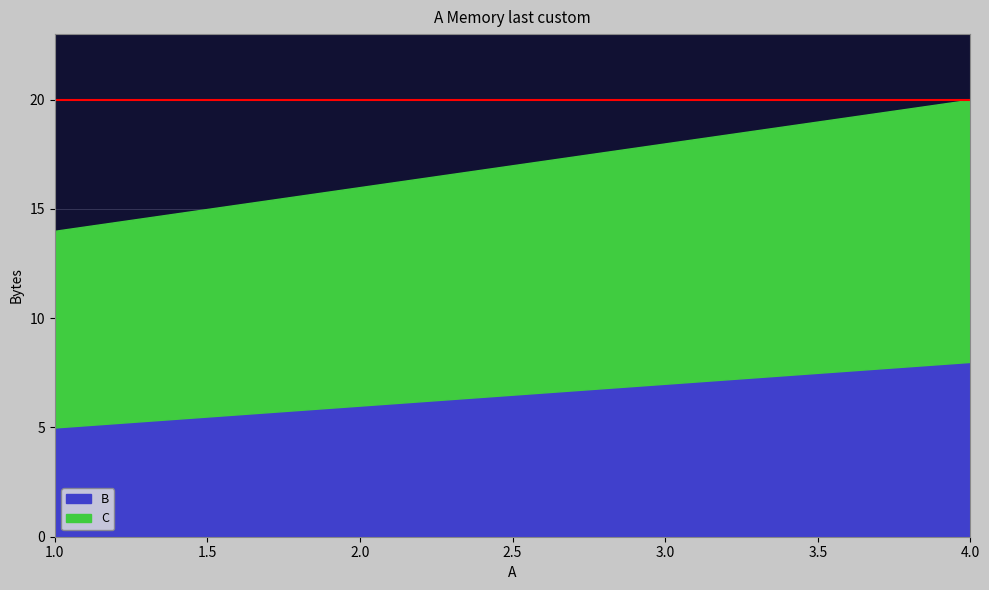

What are all the series names shown in the legend?

B, C